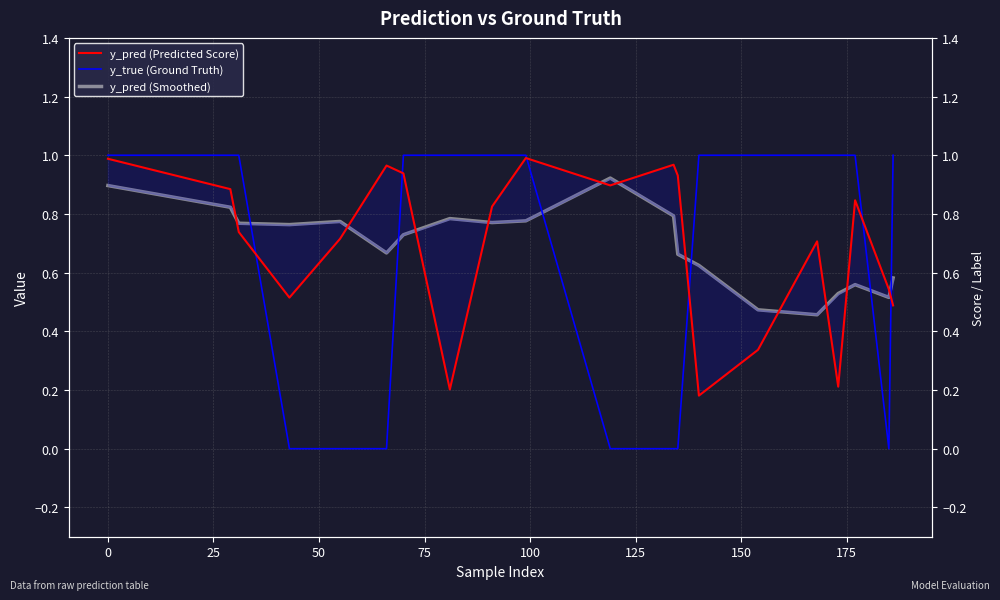

Does the chart display data point markers on the line(s)?

No